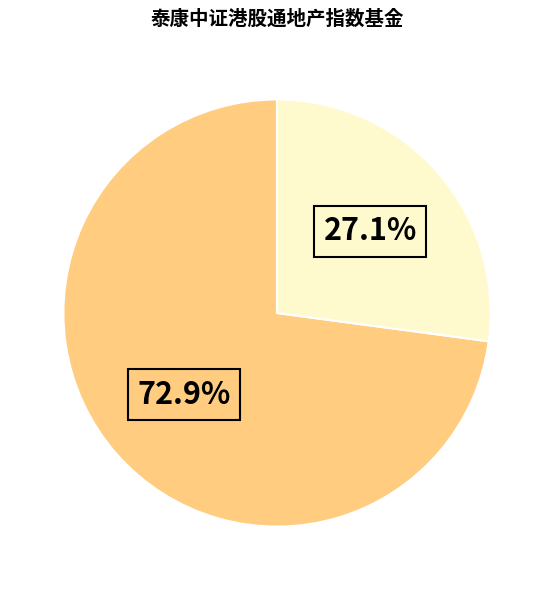

Is there any slice that represents more than half of the pie?

Yes